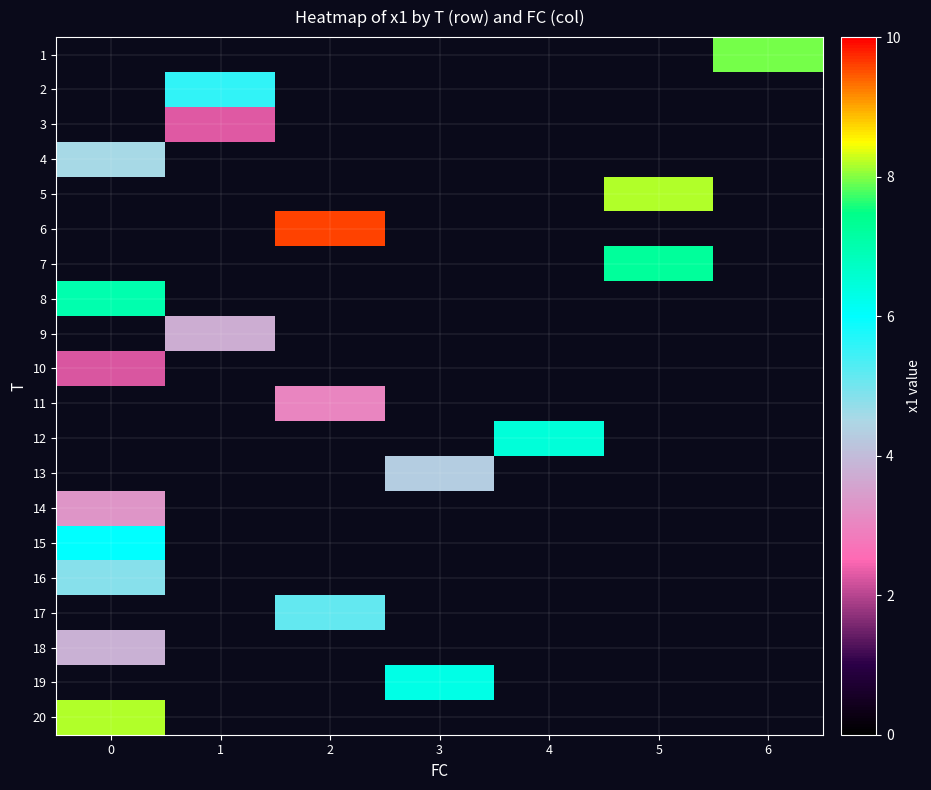

How many distinct data groups are displayed?

20